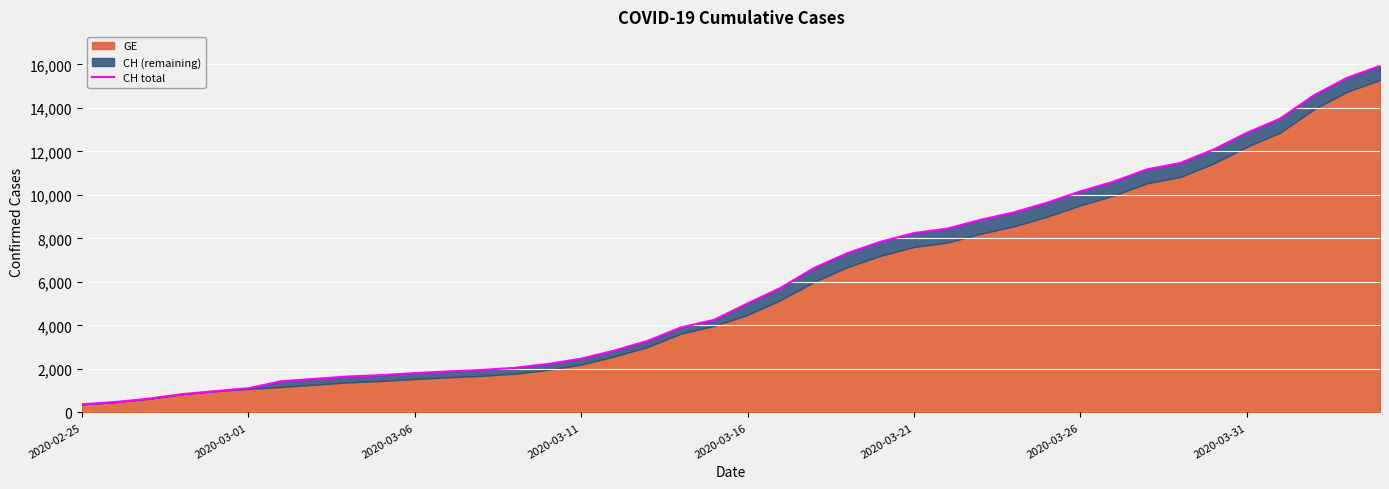

True or false: the data shows 3075 at 2020-03-16.

False